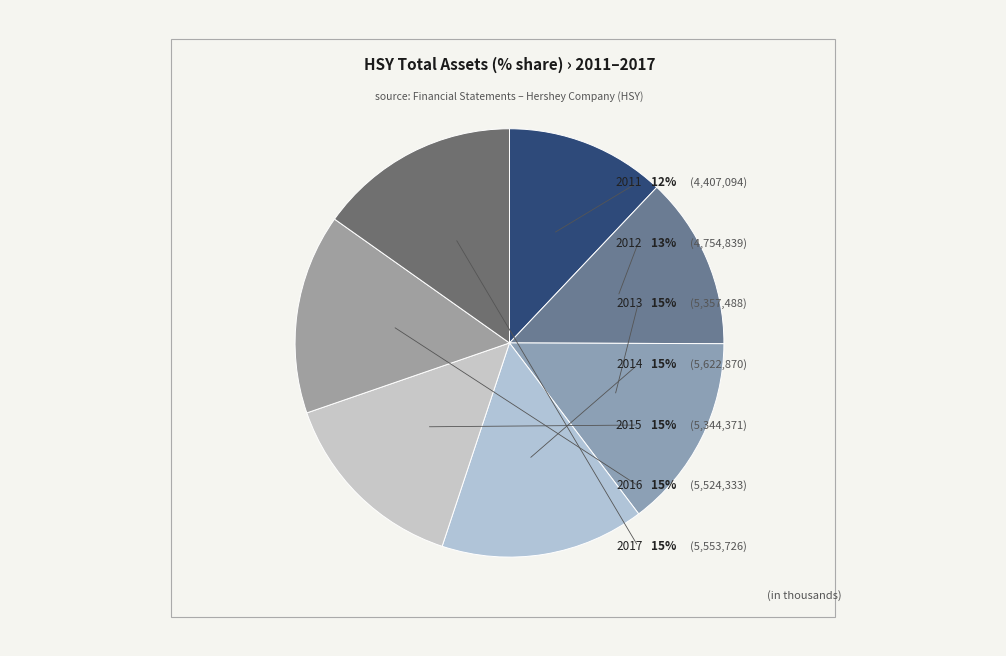

Combined, what portion of the pie is 2013 and 2011?

26.7%